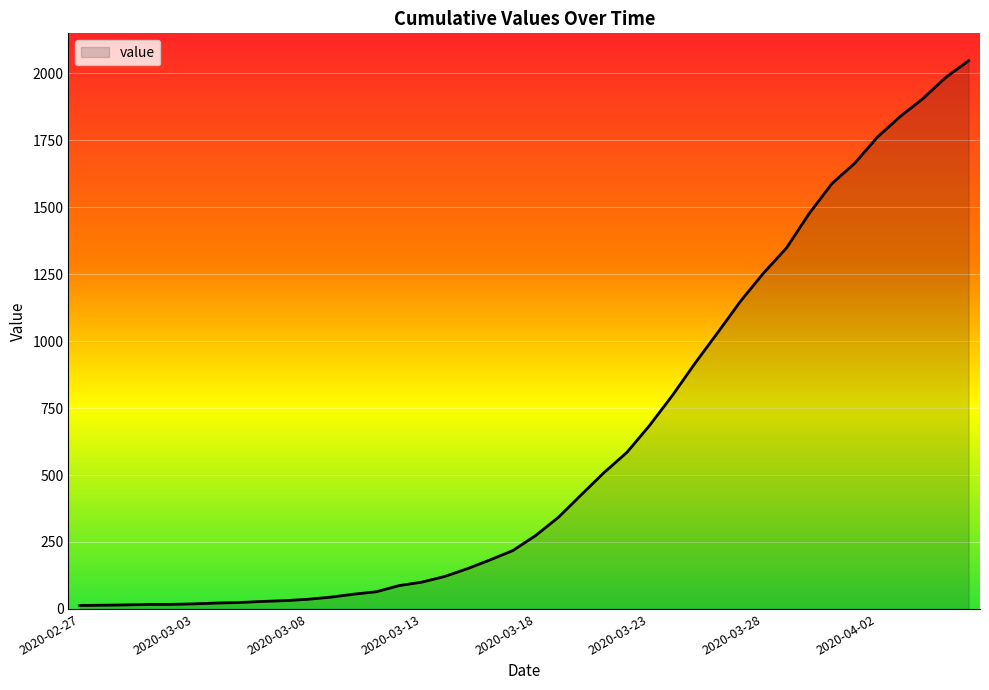

What is the sum of all values?

24844